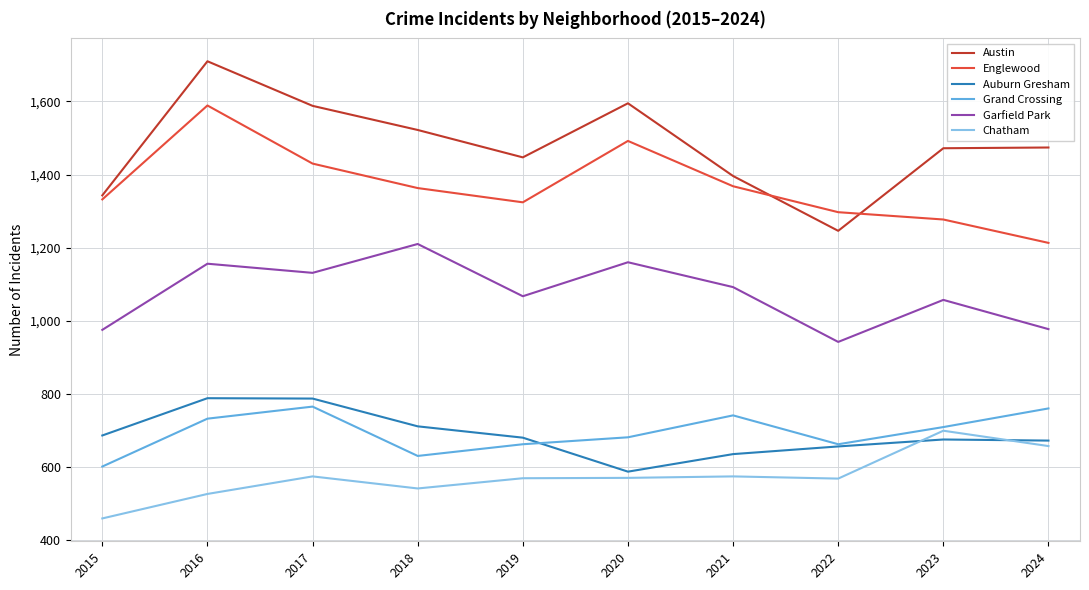

What value does the Auburn Gresham series have at 2022, to the nearest 5?

655